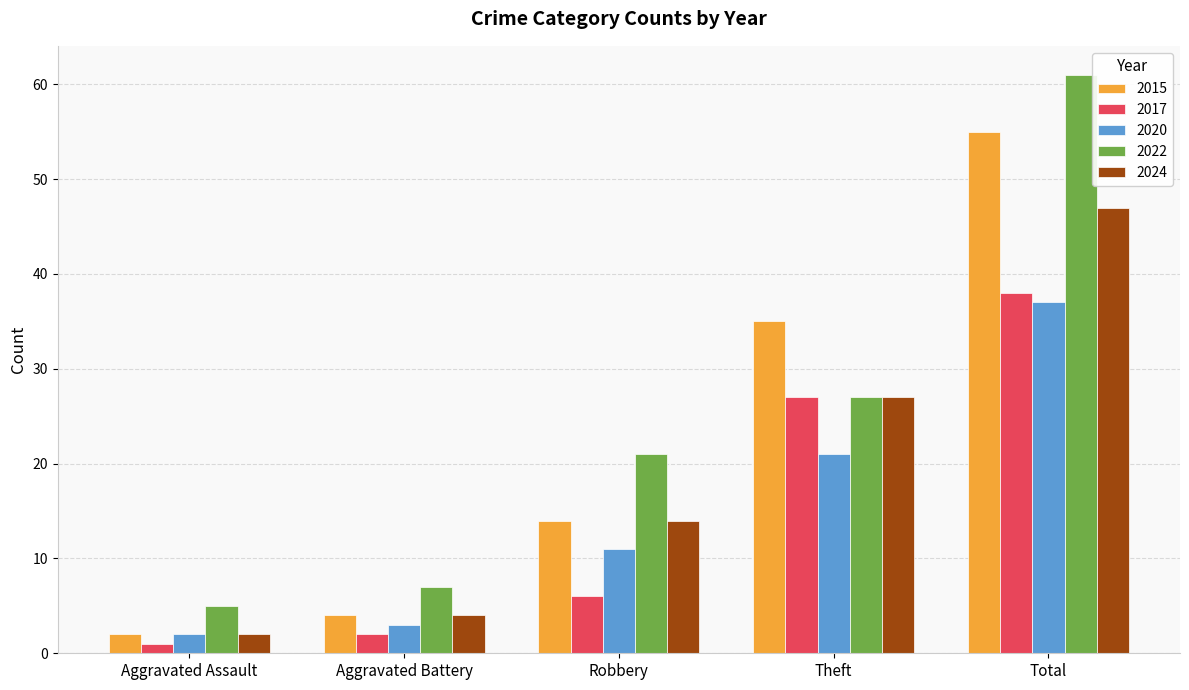

The 2015 series shows 6 at Robbery. True or false?

False